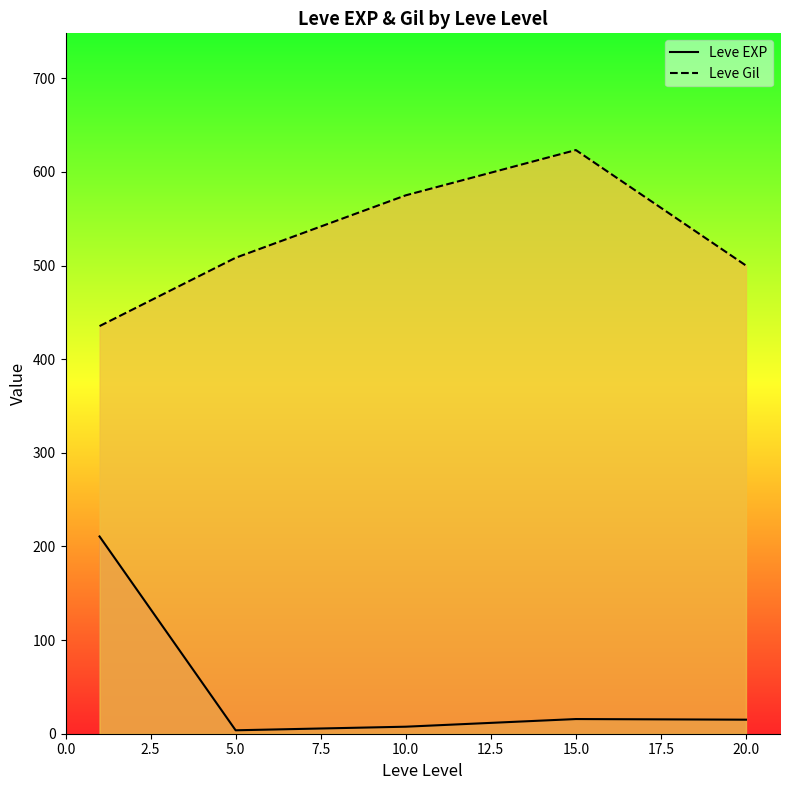

What is the sum of all Leve EXP values?

252.5